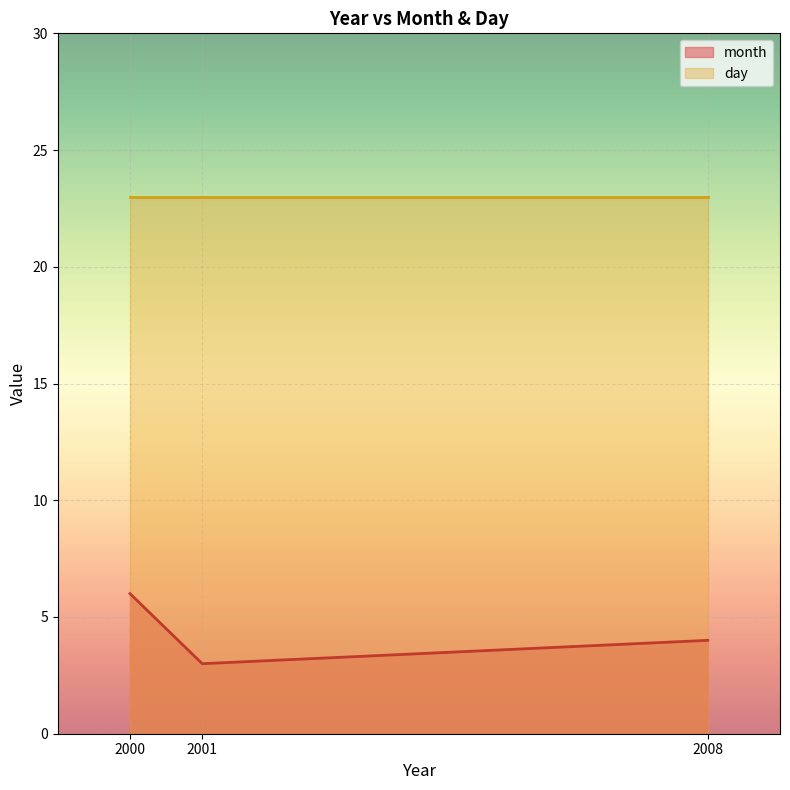

Which series has the widest spread of values?

month